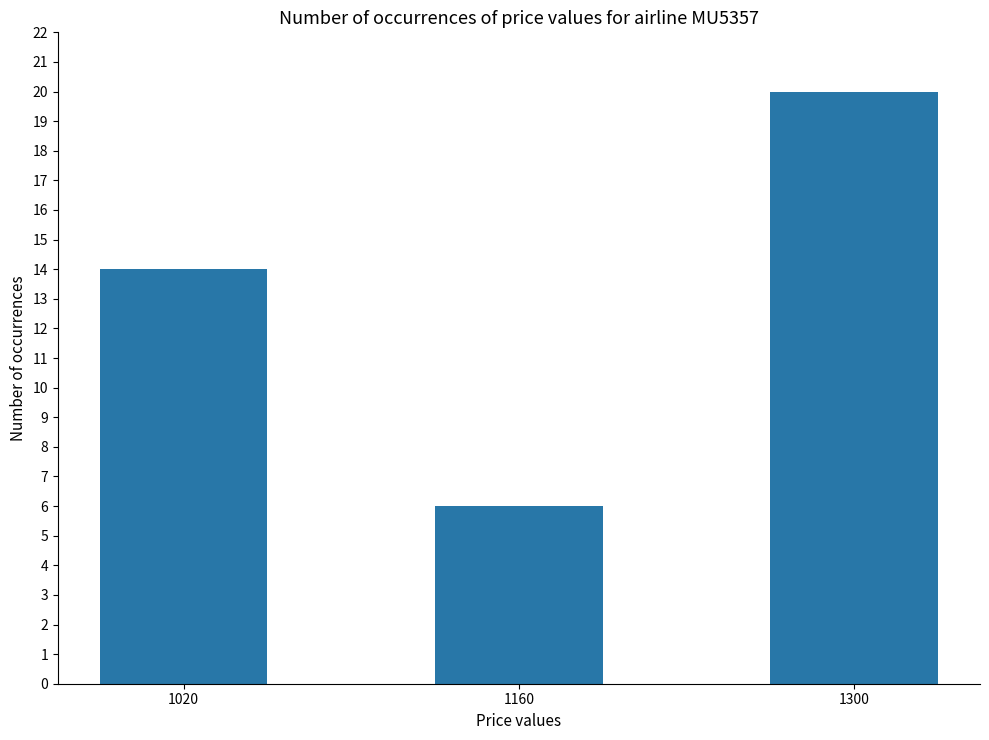

Rank the categories by value from highest to lowest.

1300, 1020, 1160